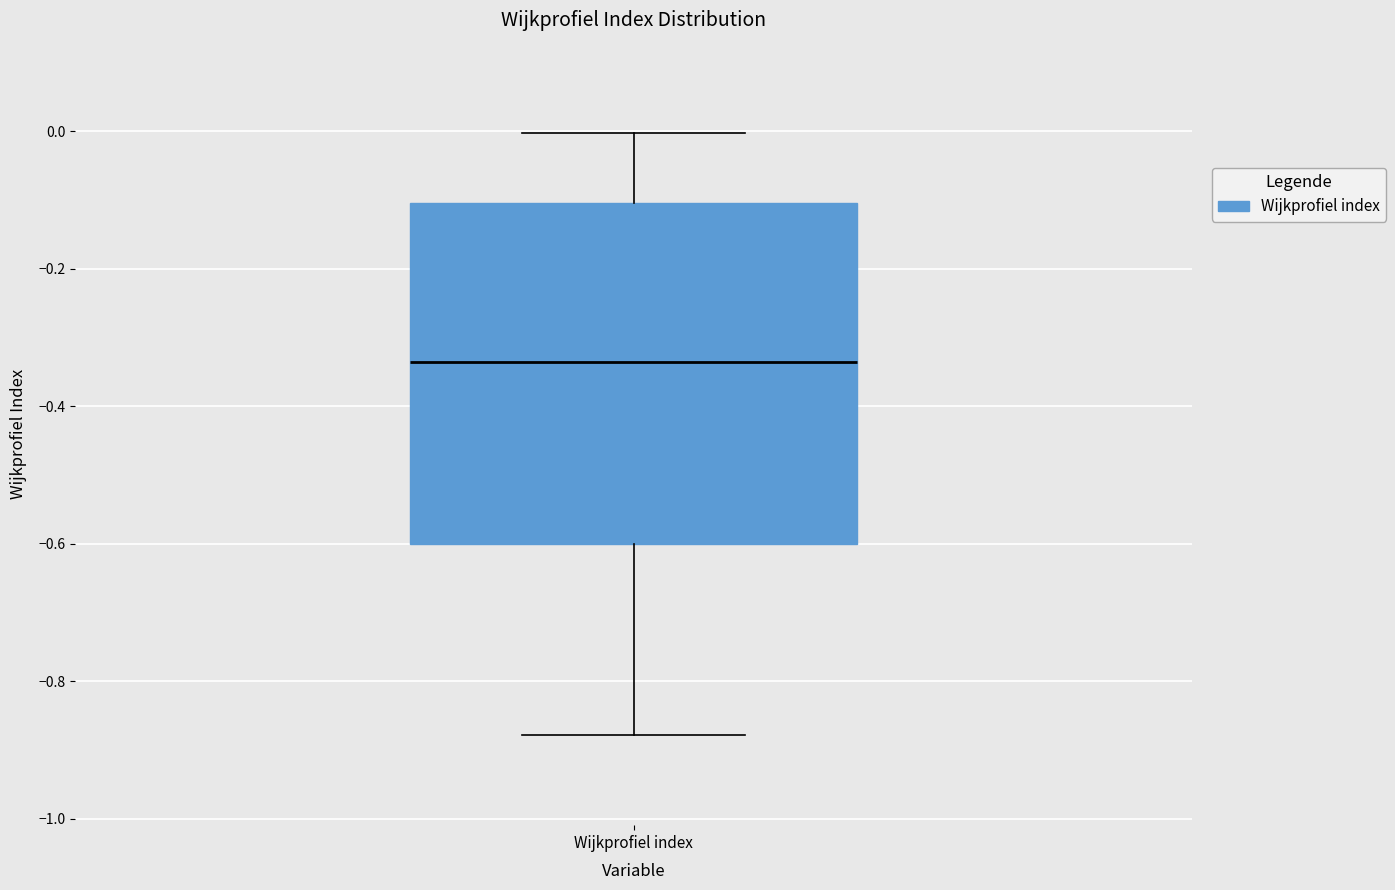

Read this box plot against the y-axis: the position of the median line, the range covered by the box, and the ends of both whiskers. The values are not printed on the chart, so give them approximately, as read against the axis.

median -0.34, box -0.60 to -0.10, whiskers -0.88 to 0.00